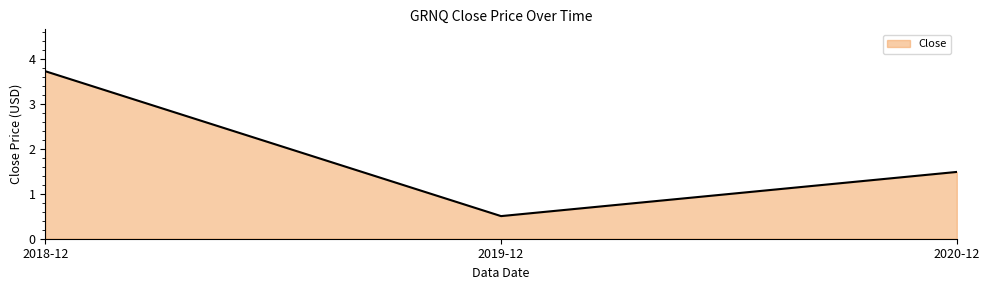

What position from the right is 2020-12?

1